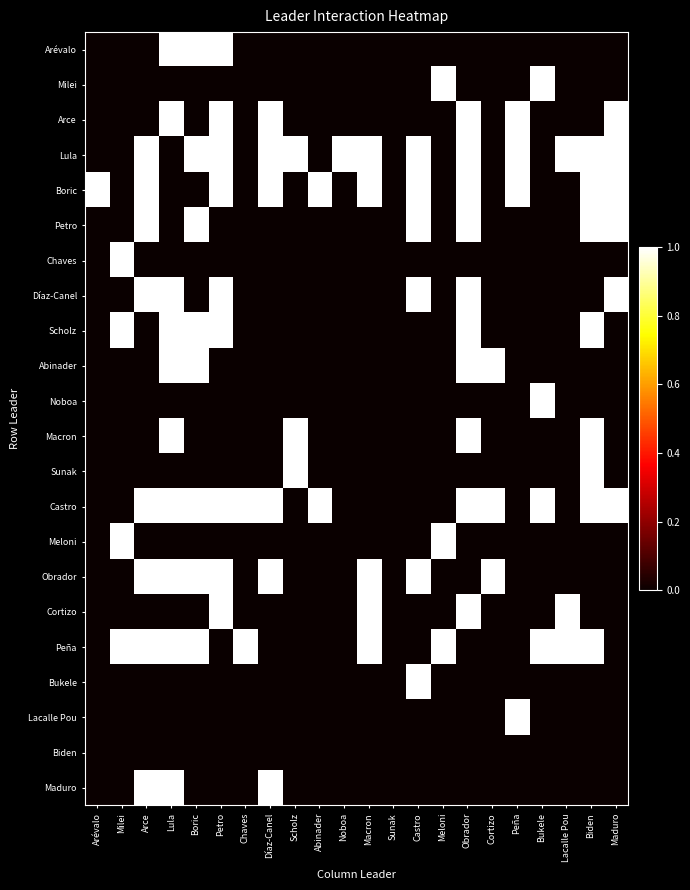

Reading left to right, transcribe all the data shown in this chart.

Arévalo: Arévalo=0	Milei=0	Arce=0	Lula=1	Boric=1	Petro=1	Chaves=0	Díaz-Canel=0	Scholz=0	Abinader=0	Noboa=0	Macron=0	Sunak=0	Castro=0	Meloni=0	Obrador=0	Cortizo=0	Peña=0	Bukele=0	Lacalle Pou=0	Biden=0	Maduro=0
Milei: Arévalo=0	Milei=0	Arce=0	Lula=0	Boric=0	Petro=0	Chaves=0	Díaz-Canel=0	Scholz=0	Abinader=0	Noboa=0	Macron=0	Sunak=0	Castro=0	Meloni=1	Obrador=0	Cortizo=0	Peña=0	Bukele=1	Lacalle Pou=0	Biden=0	Maduro=0
Arce: Arévalo=0	Milei=0	Arce=0	Lula=1	Boric=0	Petro=1	Chaves=0	Díaz-Canel=1	Scholz=0	Abinader=0	Noboa=0	Macron=0	Sunak=0	Castro=0	Meloni=0	Obrador=1	Cortizo=0	Peña=1	Bukele=0	Lacalle Pou=0	Biden=0	Maduro=1
Lula: Arévalo=0	Milei=0	Arce=1	Lula=0	Boric=1	Petro=1	Chaves=0	Díaz-Canel=1	Scholz=1	Abinader=0	Noboa=1	Macron=1	Sunak=0	Castro=1	Meloni=0	Obrador=1	Cortizo=0	Peña=1	Bukele=0	Lacalle Pou=1	Biden=1	Maduro=1
Boric: Arévalo=1	Milei=0	Arce=1	Lula=0	Boric=0	Petro=1	Chaves=0	Díaz-Canel=1	Scholz=0	Abinader=1	Noboa=0	Macron=1	Sunak=0	Castro=1	Meloni=0	Obrador=1	Cortizo=0	Peña=1	Bukele=0	Lacalle Pou=0	Biden=1	Maduro=1
Petro: Arévalo=0	Milei=0	Arce=1	Lula=0	Boric=1	Petro=0	Chaves=0	Díaz-Canel=0	Scholz=0	Abinader=0	Noboa=0	Macron=0	Sunak=0	Castro=1	Meloni=0	Obrador=1	Cortizo=0	Peña=0	Bukele=0	Lacalle Pou=0	Biden=1	Maduro=1
Chaves: Arévalo=0	Milei=1	Arce=0	Lula=0	Boric=0	Petro=0	Chaves=0	Díaz-Canel=0	Scholz=0	Abinader=0	Noboa=0	Macron=0	Sunak=0	Castro=0	Meloni=0	Obrador=0	Cortizo=0	Peña=0	Bukele=0	Lacalle Pou=0	Biden=0	Maduro=0
Díaz-Canel: Arévalo=0	Milei=0	Arce=1	Lula=1	Boric=0	Petro=1	Chaves=0	Díaz-Canel=0	Scholz=0	Abinader=0	Noboa=0	Macron=0	Sunak=0	Castro=1	Meloni=0	Obrador=1	Cortizo=0	Peña=0	Bukele=0	Lacalle Pou=0	Biden=0	Maduro=1
Scholz: Arévalo=0	Milei=1	Arce=0	Lula=1	Boric=1	Petro=1	Chaves=0	Díaz-Canel=0	Scholz=0	Abinader=0	Noboa=0	Macron=0	Sunak=0	Castro=0	Meloni=0	Obrador=1	Cortizo=0	Peña=0	Bukele=0	Lacalle Pou=0	Biden=1	Maduro=0
Abinader: Arévalo=0	Milei=0	Arce=0	Lula=1	Boric=1	Petro=0	Chaves=0	Díaz-Canel=0	Scholz=0	Abinader=0	Noboa=0	Macron=0	Sunak=0	Castro=0	Meloni=0	Obrador=1	Cortizo=1	Peña=0	Bukele=0	Lacalle Pou=0	Biden=0	Maduro=0
Noboa: Arévalo=0	Milei=0	Arce=0	Lula=0	Boric=0	Petro=0	Chaves=0	Díaz-Canel=0	Scholz=0	Abinader=0	Noboa=0	Macron=0	Sunak=0	Castro=0	Meloni=0	Obrador=0	Cortizo=0	Peña=0	Bukele=1	Lacalle Pou=0	Biden=0	Maduro=0
Macron: Arévalo=0	Milei=0	Arce=0	Lula=1	Boric=0	Petro=0	Chaves=0	Díaz-Canel=0	Scholz=1	Abinader=0	Noboa=0	Macron=0	Sunak=0	Castro=0	Meloni=0	Obrador=1	Cortizo=0	Peña=0	Bukele=0	Lacalle Pou=0	Biden=1	Maduro=0
Sunak: Arévalo=0	Milei=0	Arce=0	Lula=0	Boric=0	Petro=0	Chaves=0	Díaz-Canel=0	Scholz=1	Abinader=0	Noboa=0	Macron=0	Sunak=0	Castro=0	Meloni=0	Obrador=0	Cortizo=0	Peña=0	Bukele=0	Lacalle Pou=0	Biden=1	Maduro=0
Castro: Arévalo=0	Milei=0	Arce=1	Lula=1	Boric=1	Petro=1	Chaves=1	Díaz-Canel=1	Scholz=0	Abinader=1	Noboa=0	Macron=0	Sunak=0	Castro=0	Meloni=0	Obrador=1	Cortizo=1	Peña=0	Bukele=1	Lacalle Pou=0	Biden=1	Maduro=1
Meloni: Arévalo=0	Milei=1	Arce=0	Lula=0	Boric=0	Petro=0	Chaves=0	Díaz-Canel=0	Scholz=0	Abinader=0	Noboa=0	Macron=0	Sunak=0	Castro=0	Meloni=1	Obrador=0	Cortizo=0	Peña=0	Bukele=0	Lacalle Pou=0	Biden=0	Maduro=0
Obrador: Arévalo=0	Milei=0	Arce=1	Lula=1	Boric=1	Petro=1	Chaves=0	Díaz-Canel=1	Scholz=0	Abinader=0	Noboa=0	Macron=1	Sunak=0	Castro=1	Meloni=0	Obrador=0	Cortizo=1	Peña=0	Bukele=0	Lacalle Pou=0	Biden=0	Maduro=0
Cortizo: Arévalo=0	Milei=0	Arce=0	Lula=0	Boric=0	Petro=1	Chaves=0	Díaz-Canel=0	Scholz=0	Abinader=0	Noboa=0	Macron=1	Sunak=0	Castro=0	Meloni=0	Obrador=1	Cortizo=0	Peña=0	Bukele=0	Lacalle Pou=1	Biden=0	Maduro=0
Peña: Arévalo=0	Milei=1	Arce=1	Lula=1	Boric=1	Petro=0	Chaves=1	Díaz-Canel=0	Scholz=0	Abinader=0	Noboa=0	Macron=1	Sunak=0	Castro=0	Meloni=1	Obrador=0	Cortizo=0	Peña=0	Bukele=1	Lacalle Pou=1	Biden=1	Maduro=0
Bukele: Arévalo=0	Milei=0	Arce=0	Lula=0	Boric=0	Petro=0	Chaves=0	Díaz-Canel=0	Scholz=0	Abinader=0	Noboa=0	Macron=0	Sunak=0	Castro=1	Meloni=0	Obrador=0	Cortizo=0	Peña=0	Bukele=0	Lacalle Pou=0	Biden=0	Maduro=0
Lacalle Pou: Arévalo=0	Milei=0	Arce=0	Lula=0	Boric=0	Petro=0	Chaves=0	Díaz-Canel=0	Scholz=0	Abinader=0	Noboa=0	Macron=0	Sunak=0	Castro=0	Meloni=0	Obrador=0	Cortizo=0	Peña=1	Bukele=0	Lacalle Pou=0	Biden=0	Maduro=0
Biden: Arévalo=0	Milei=0	Arce=0	Lula=0	Boric=0	Petro=0	Chaves=0	Díaz-Canel=0	Scholz=0	Abinader=0	Noboa=0	Macron=0	Sunak=0	Castro=0	Meloni=0	Obrador=0	Cortizo=0	Peña=0	Bukele=0	Lacalle Pou=0	Biden=0	Maduro=0
Maduro: Arévalo=0	Milei=0	Arce=1	Lula=1	Boric=0	Petro=0	Chaves=0	Díaz-Canel=1	Scholz=0	Abinader=0	Noboa=0	Macron=0	Sunak=0	Castro=0	Meloni=0	Obrador=0	Cortizo=0	Peña=0	Bukele=0	Lacalle Pou=0	Biden=0	Maduro=0